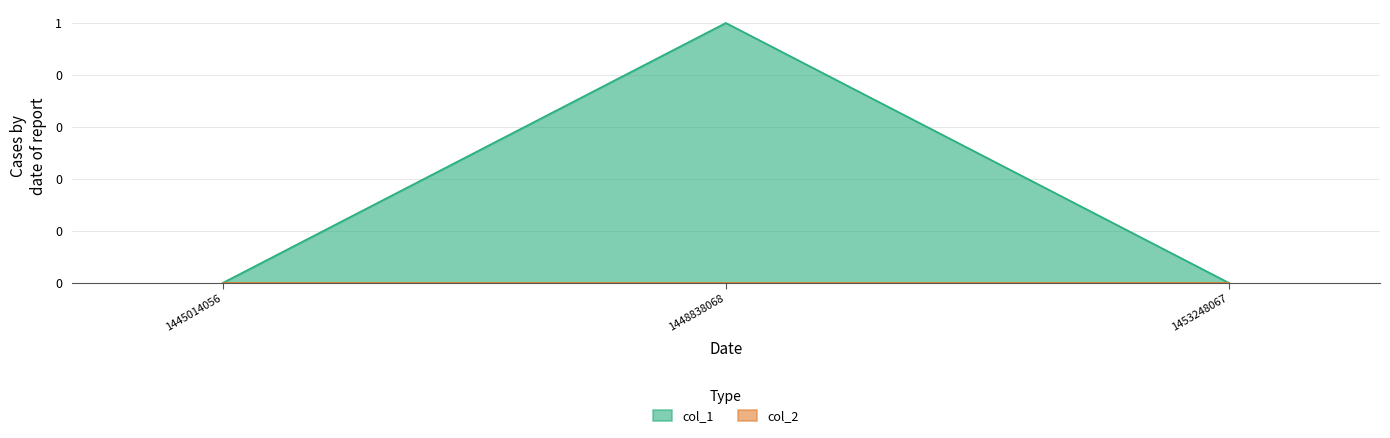

Reading left to right, extract all data points from this chart.

1445014056=0	1448838068=1	1453248067=0